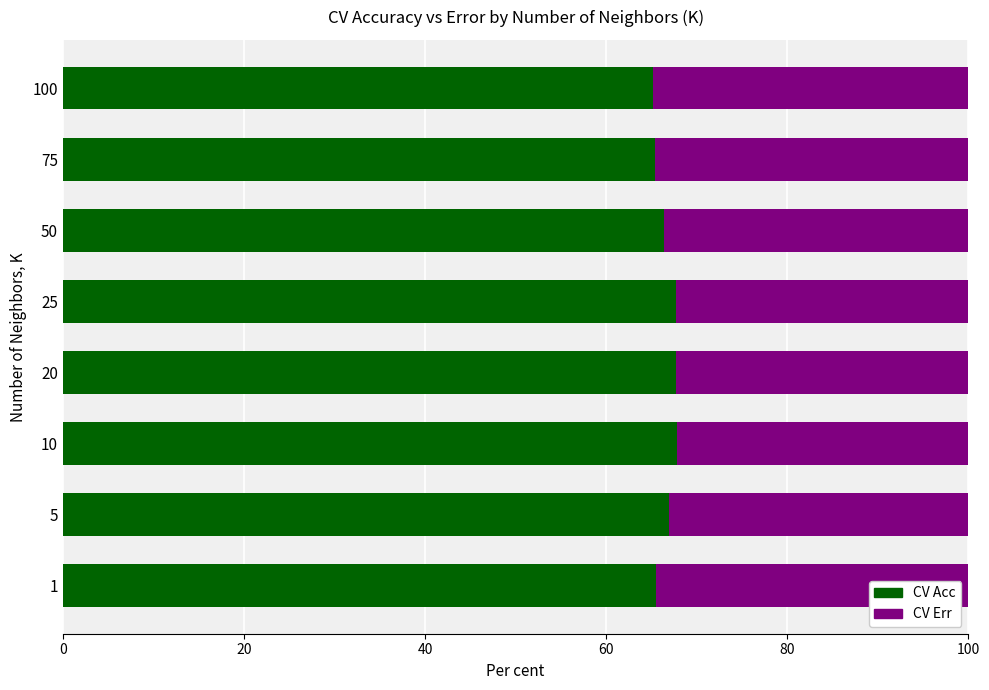

The value of CV Acc at 1 is 88.2. True or false?

False